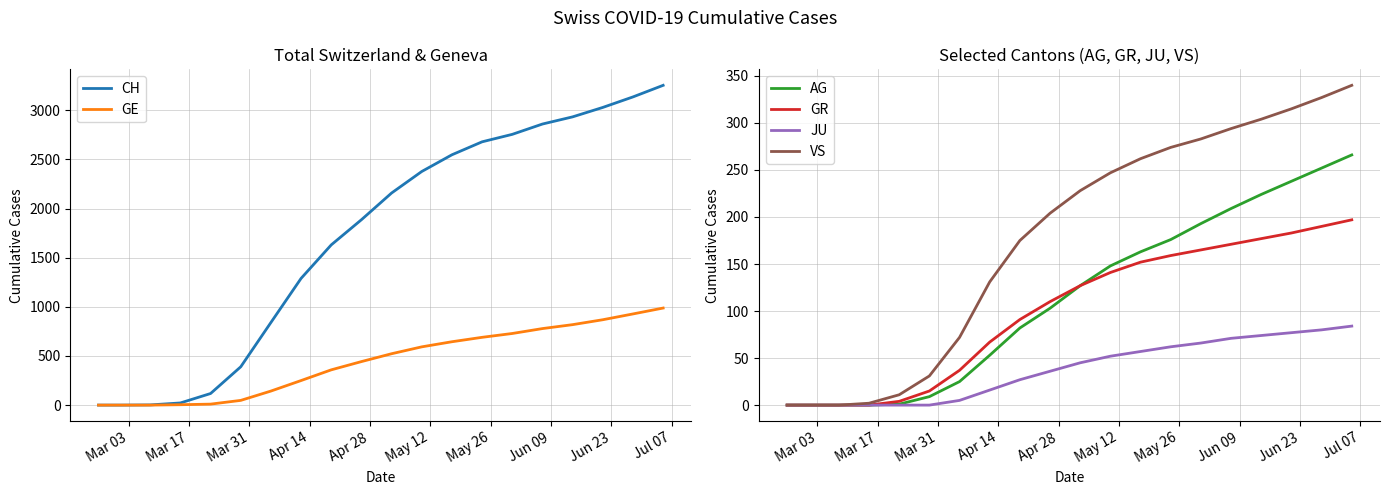

What is the greatest value displayed?

3255